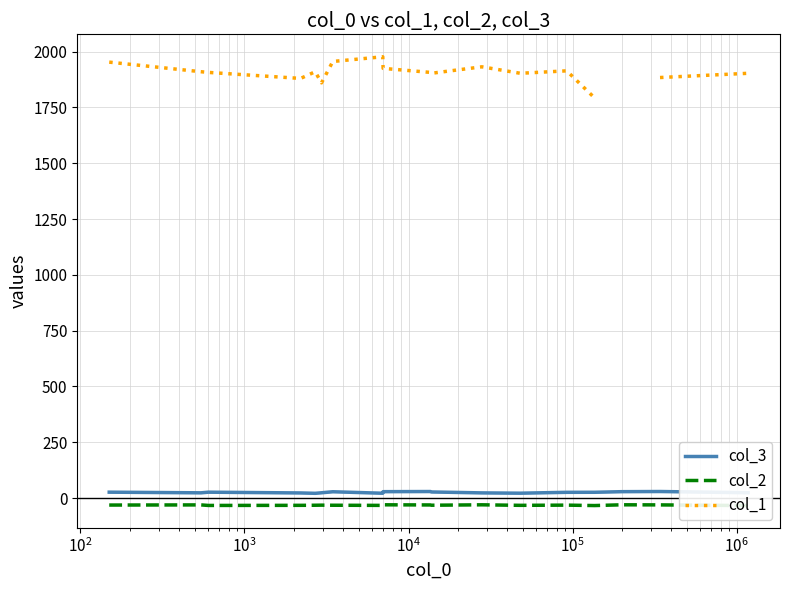

What is the smallest value displayed?

-33.6